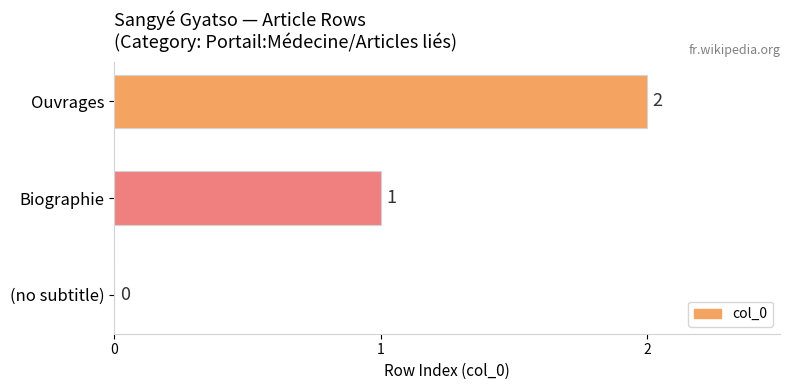

What is the greatest value displayed?

2